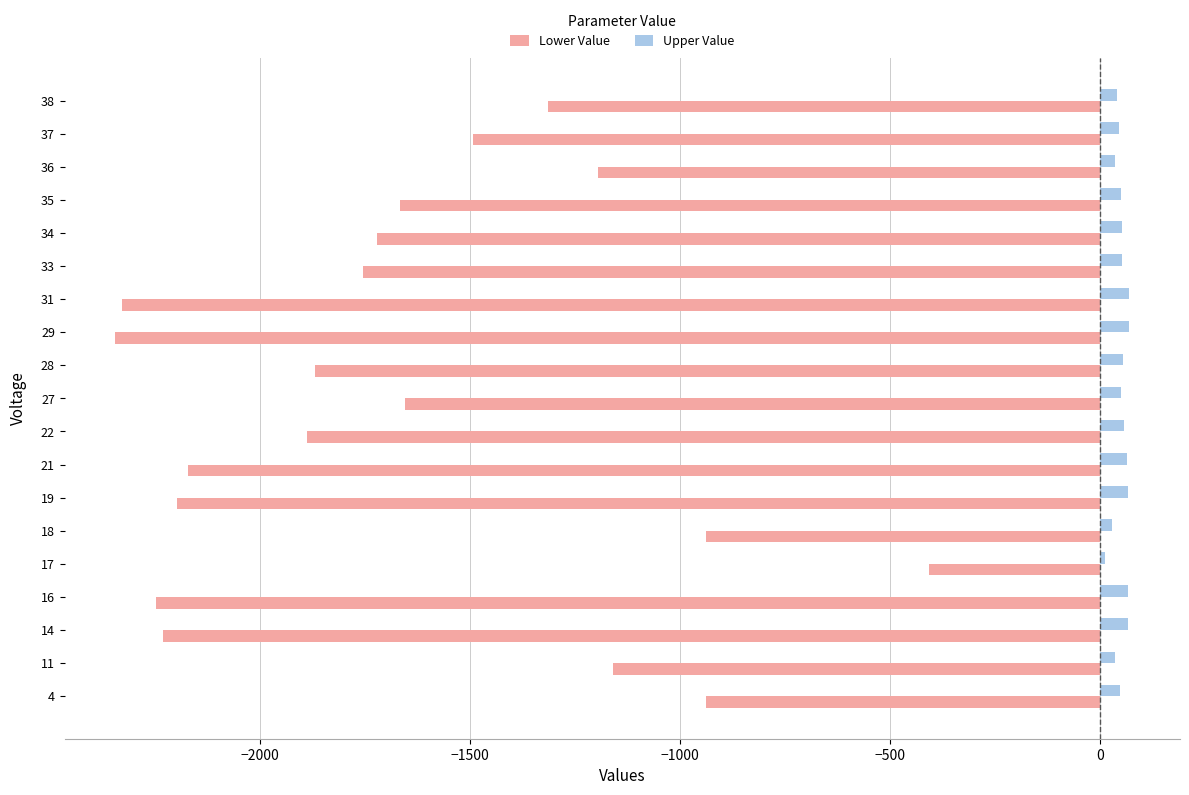

How many series are shown in this chart?

2